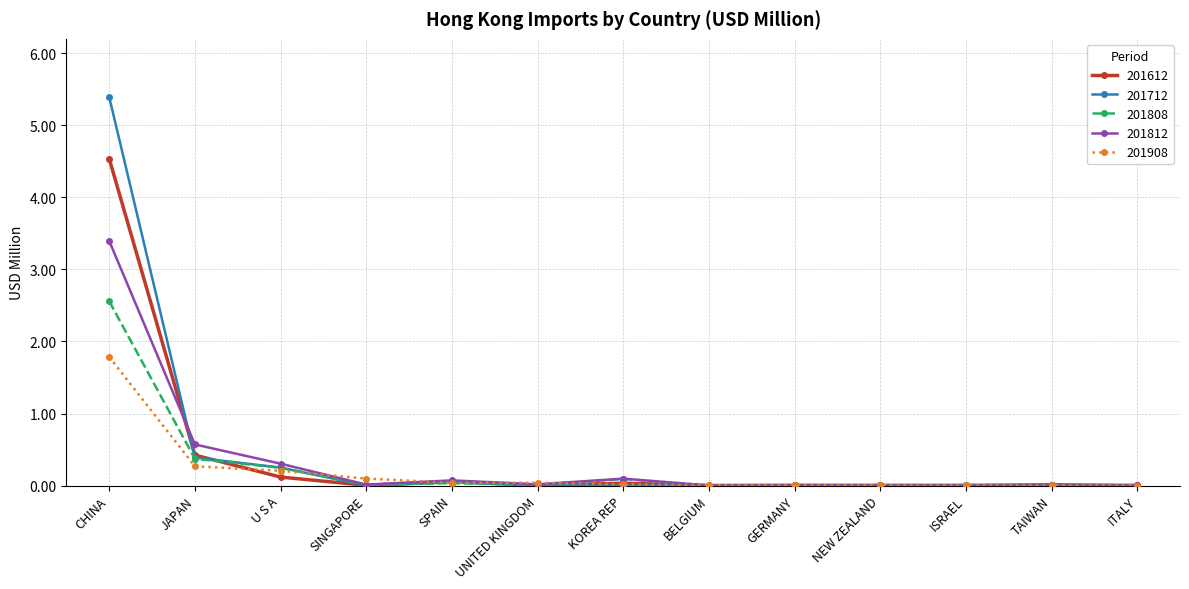

In 201812, how many points are lower than both neighbors (excluding endpoints)?

4